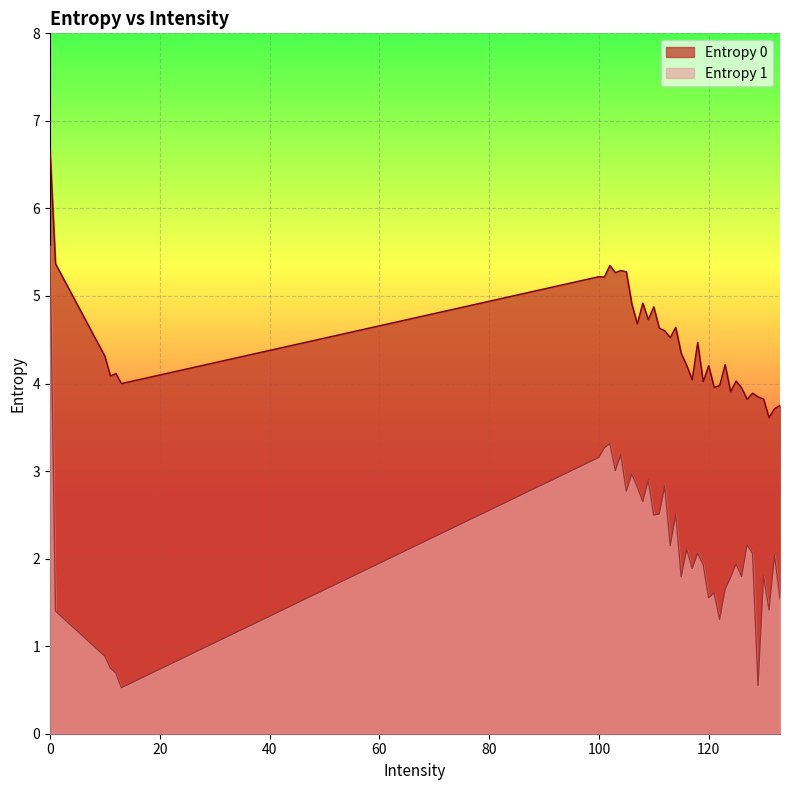

Rank the categories by Entropy 0 value from lowest to highest.

131, 132, 133, 127, 130, 129, 128, 124, 126, 121, 122, 13, 119, 125, 117, 11, 12, 120, 116, 123, 10, 115, 118, 113, 112, 111, 114, 107, 109, 110, 106, 108, 101, 100, 103, 105, 104, 102, 1, 0